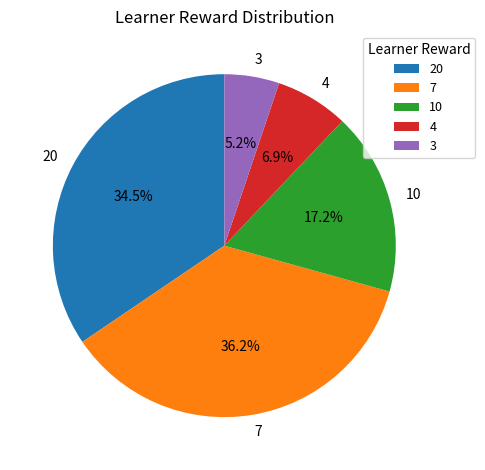

To the nearest percent, what is the average slice percentage?

20%